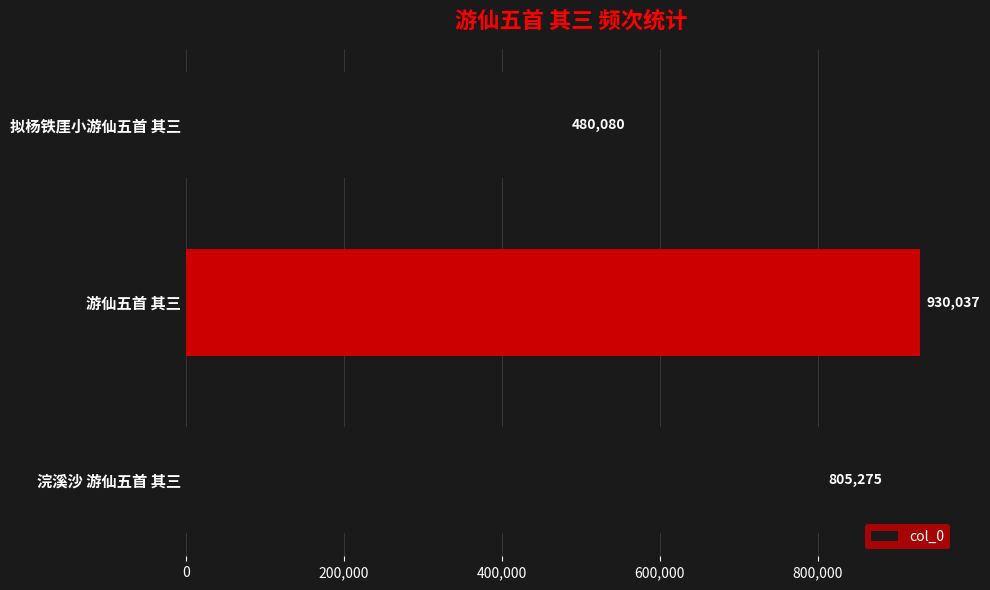

The chart shows a value of 1284630 at 游仙五首 其三. True or false?

False